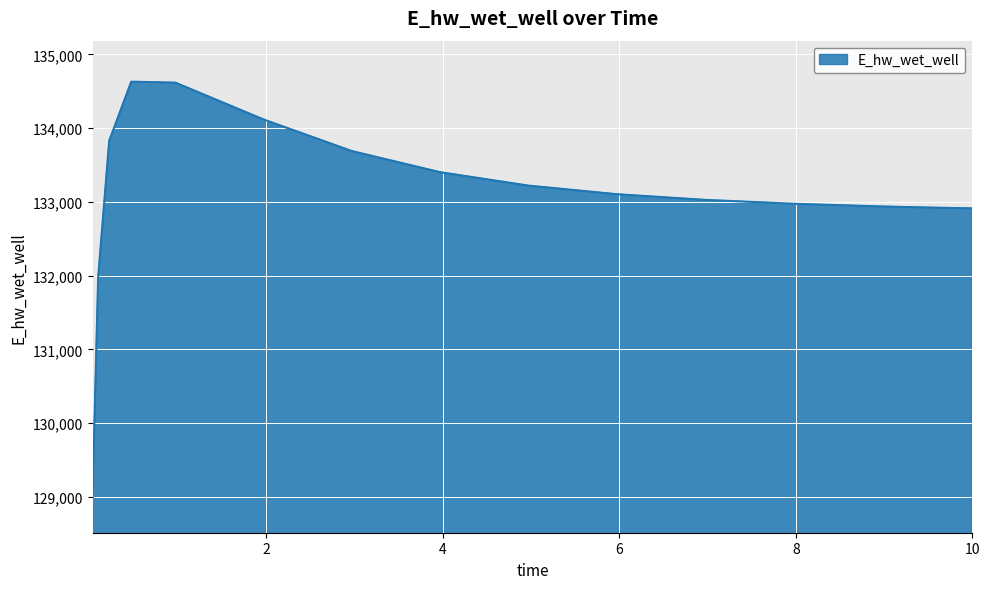

What is the minimum value shown in the chart?

129071.4